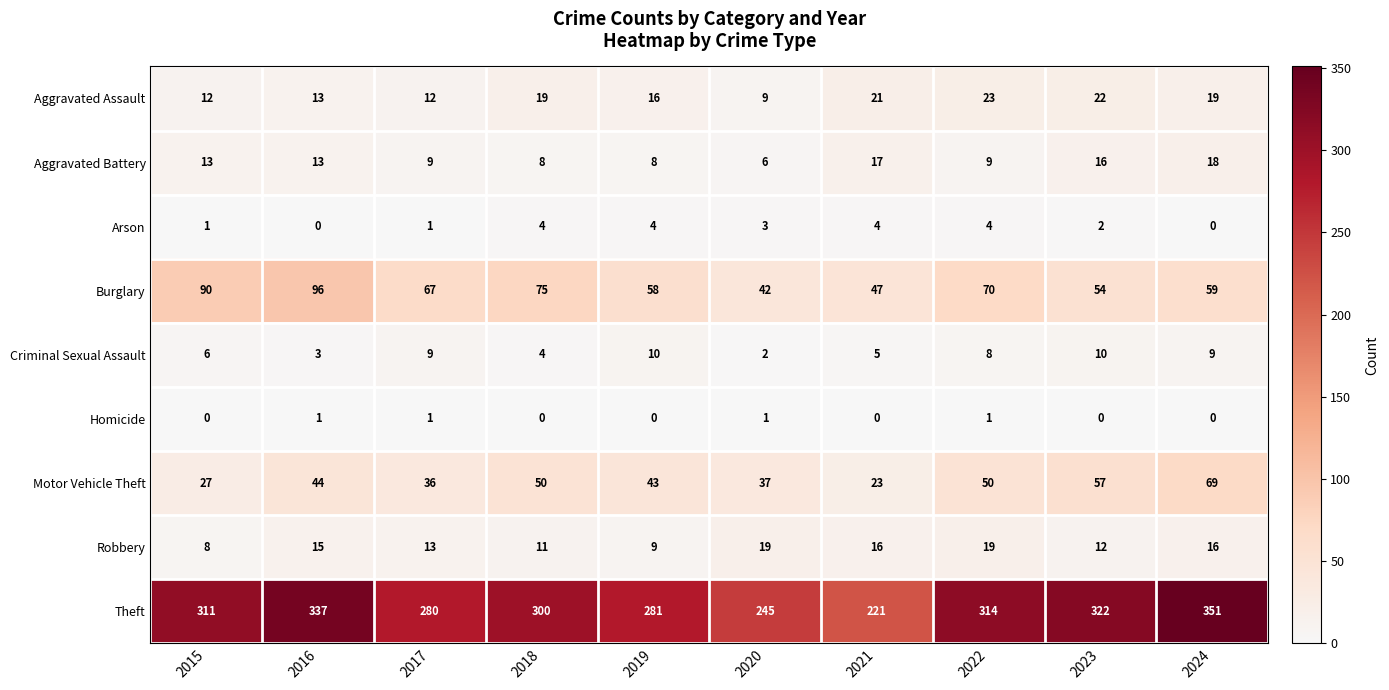

What is the maximum value shown in the chart?

351